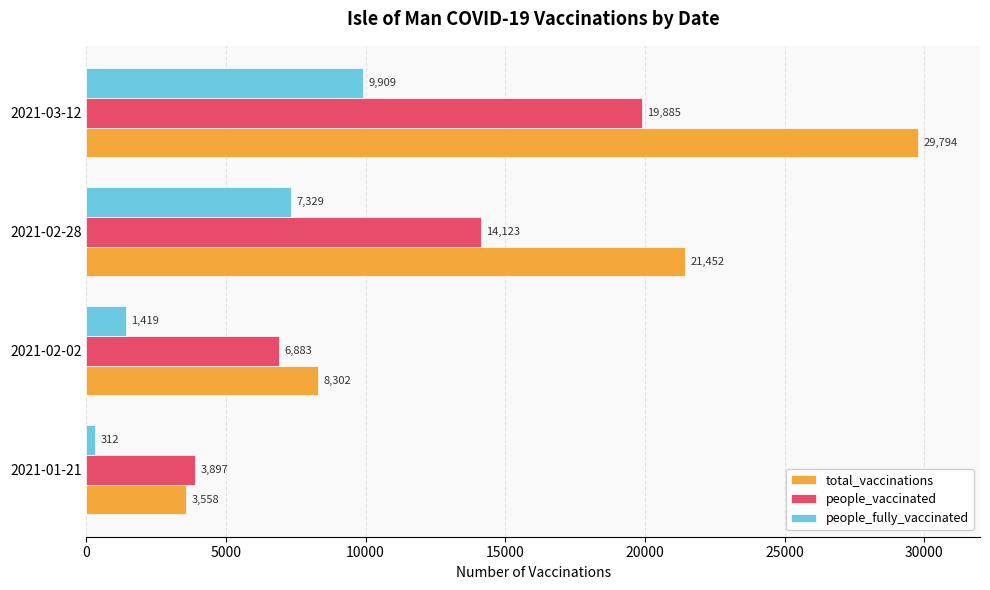

Count the people_vaccinated values in the range 6883 to 19885.

3